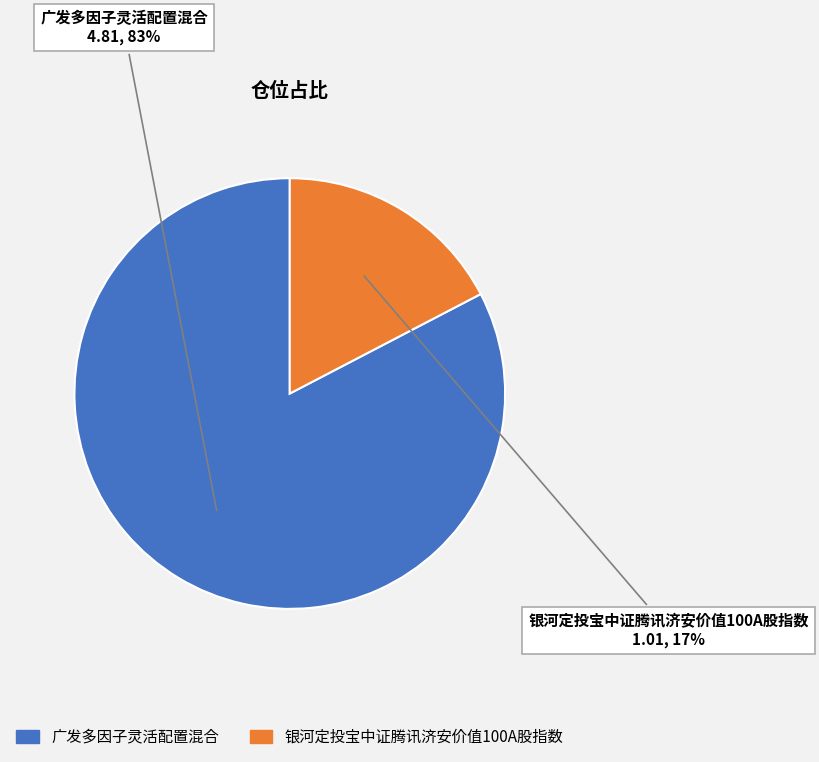

Do 广发多因子灵活配置混合 and 银河定投宝中证腾讯济安价值100A股指数 together represent more than half of the pie?

Yes